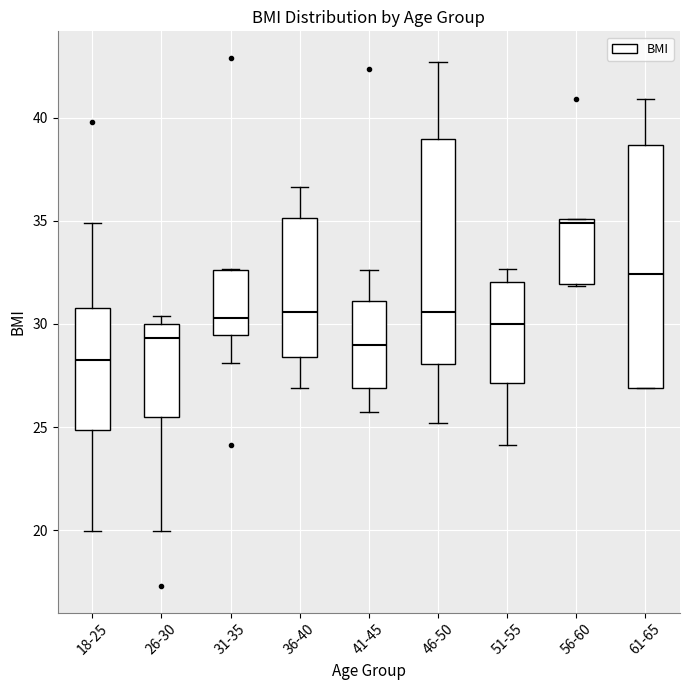

Reading left to right, transcribe this box plot: for each box, give where its median line is, the range the box spans, and where its two whiskers end, as read against the y-axis. The values are not printed on the chart, so give them approximately, as read against the axis.

18-25: median 28.5, box 25.0 to 31.0, whiskers 20.0 to 35.0
26-30: median 29.5, box 25.5 to 30.0, whiskers 20.0 to 30.5
31-35: median 30.5, box 29.5 to 32.5, whiskers 28.0 to 32.5
36-40: median 30.5, box 28.5 to 35.0, whiskers 27.0 to 36.5
41-45: median 29.0, box 27.0 to 31.0, whiskers 25.5 to 32.5
46-50: median 30.5, box 28.0 to 39.0, whiskers 25.0 to 42.5
51-55: median 30.0, box 27.0 to 32.0, whiskers 24.0 to 32.5
56-60: median 35.0 (just below the box's upper edge), box 32.0 to 35.0, whiskers 32.0 to 35.0
61-65: median 32.5, box 27.0 to 38.5, whiskers 27.0 to 41.0